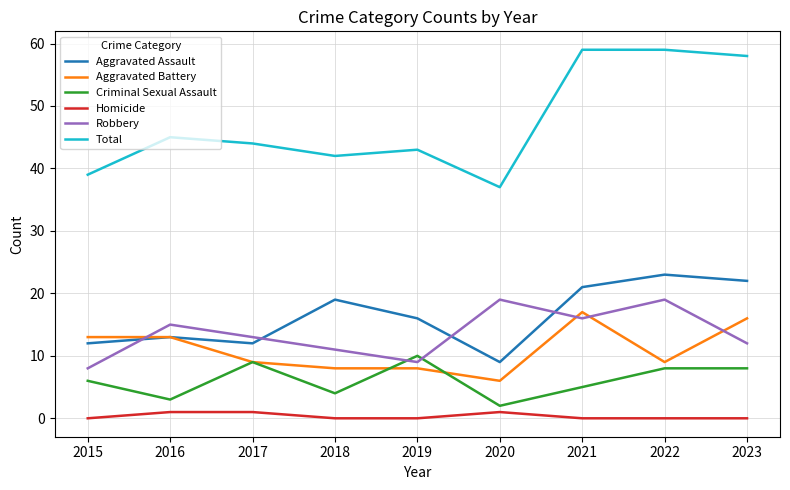

Between which two adjacent categories do Robbery and Criminal Sexual Assault first intersect?

2018 and 2019